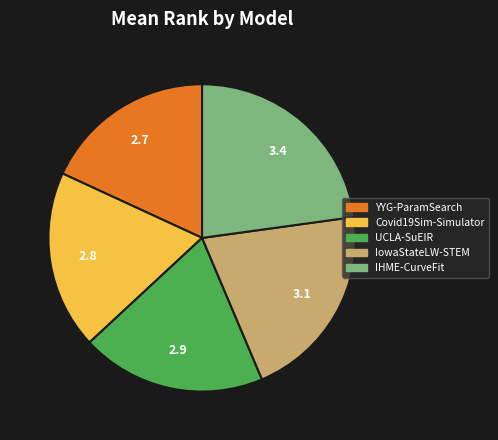

True or false: Covid19Sim-Simulator accounts for 9% of the total.

False